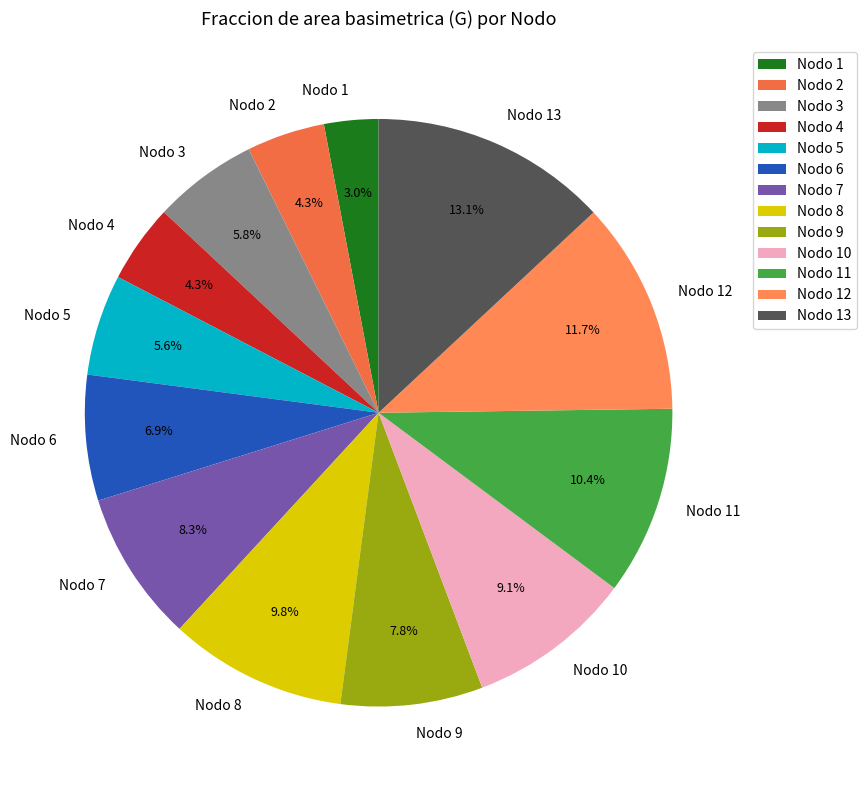

Approximately how many times larger is the value at Nodo 3 compared to Nodo 7?

0.7